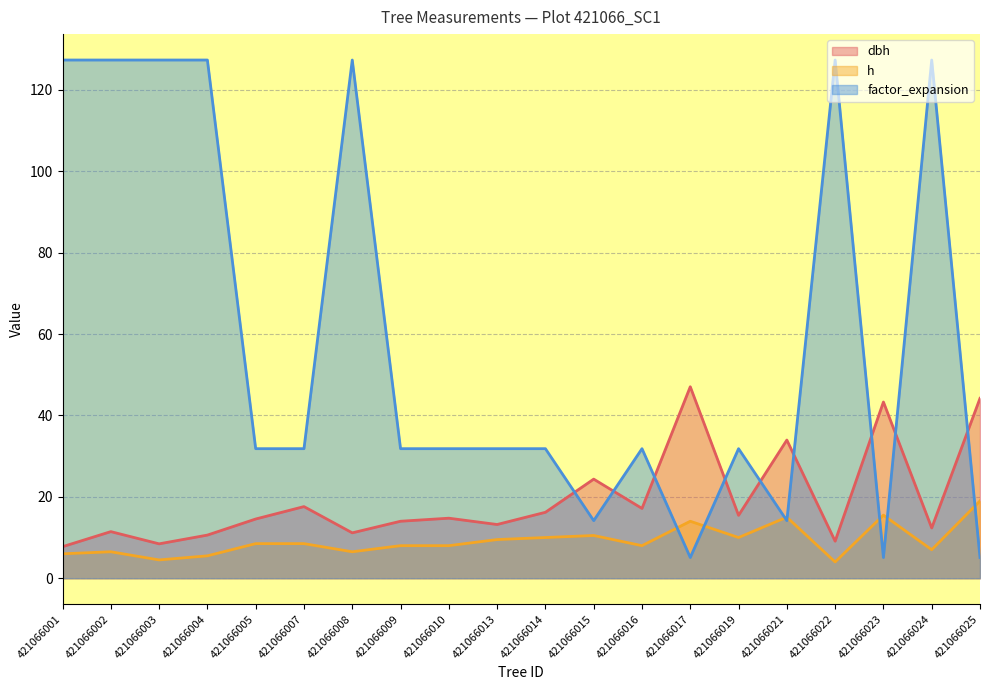

Reading left to right, extract all data points from this chart.

dbh: 7.8	11.4	8.4	10.6	14.6	17.6	11.2	14.0	14.8	13.2	16.2	24.4	17.1	47.0	15.4	34.0	9.1	43.3	12.3	44.2
h: 6.0	6.5	4.5	5.5	8.5	8.5	6.5	8.0	8.0	9.5	10.0	10.5	8.0	14.0	10.0	15.0	4.0	15.5	7.0	19.0
factor_expansion: 127.3	127.3	127.3	127.3	31.8	31.8	127.3	31.8	31.8	31.8	31.8	14.2	31.8	5.1	31.8	14.2	127.3	5.1	127.3	5.1